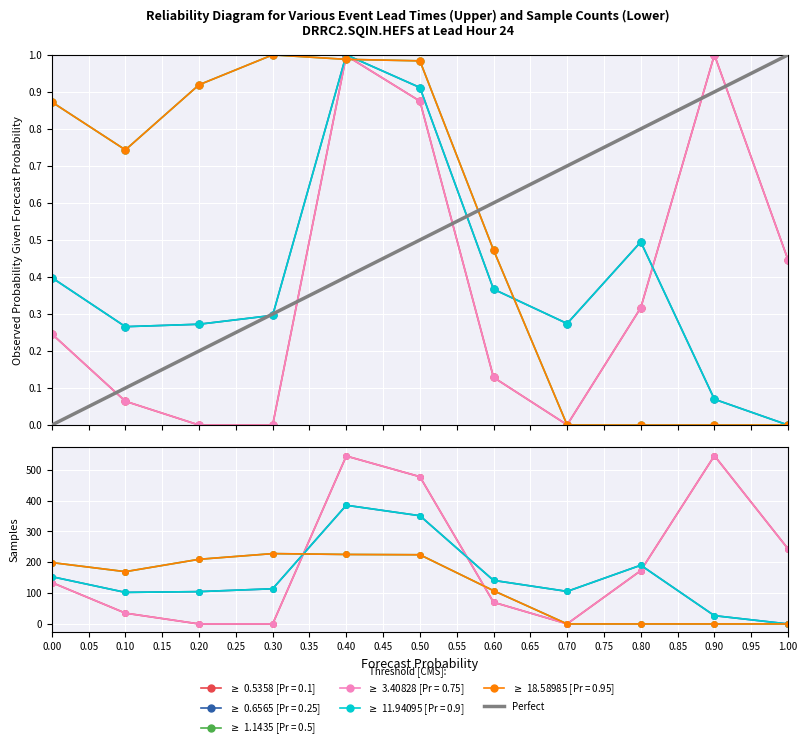

True or false: the data shows 0 at 0.00.

False